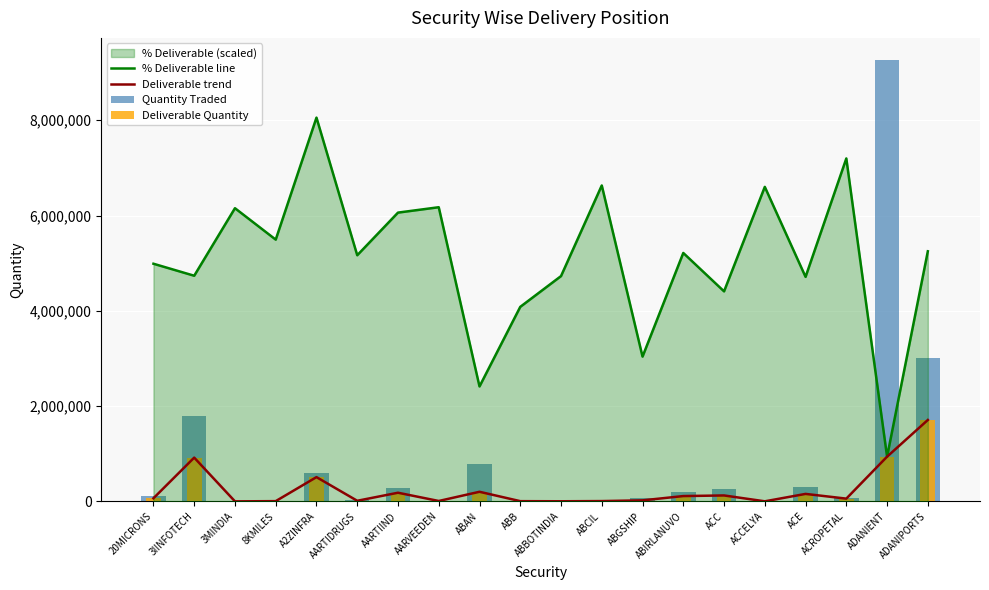

How many data points in Deliverable Quantity are less than 65869?

10